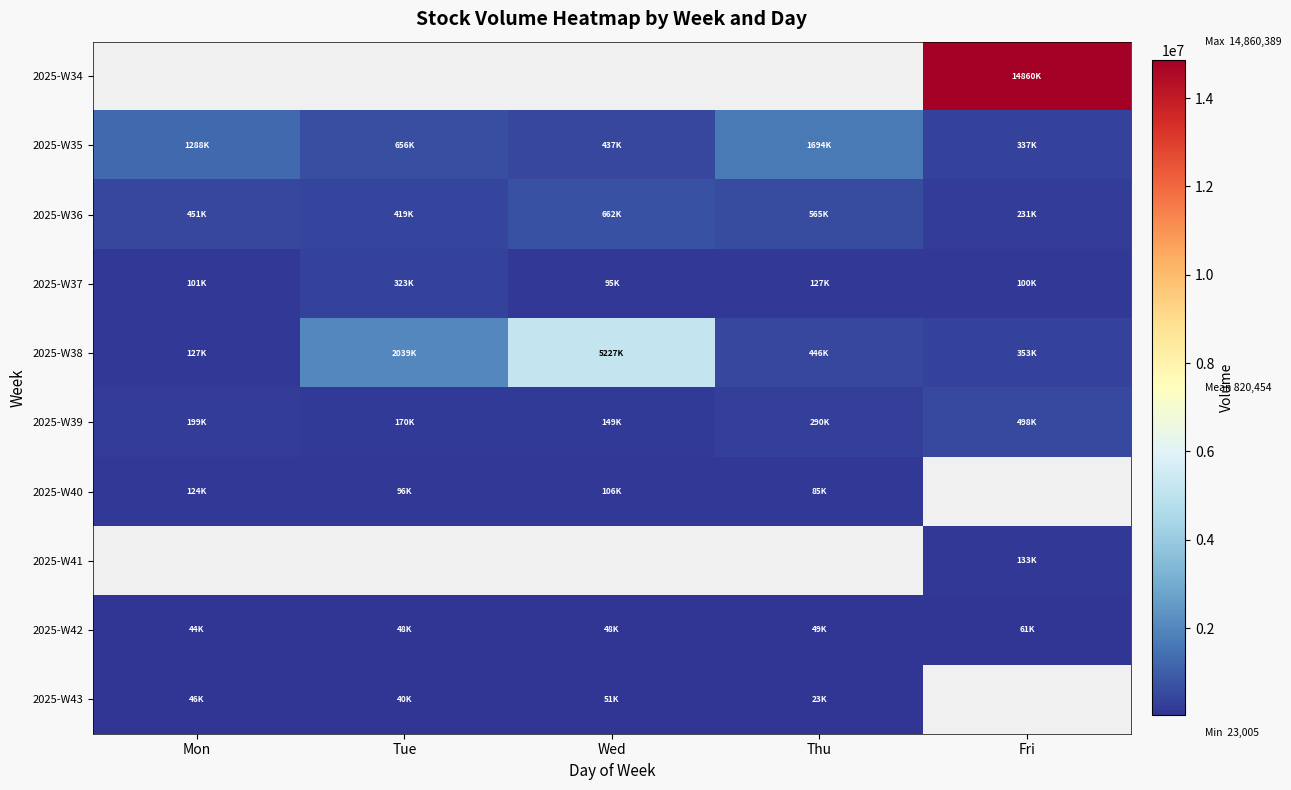

How many data points in 2025-W43 are less than 46038?

2